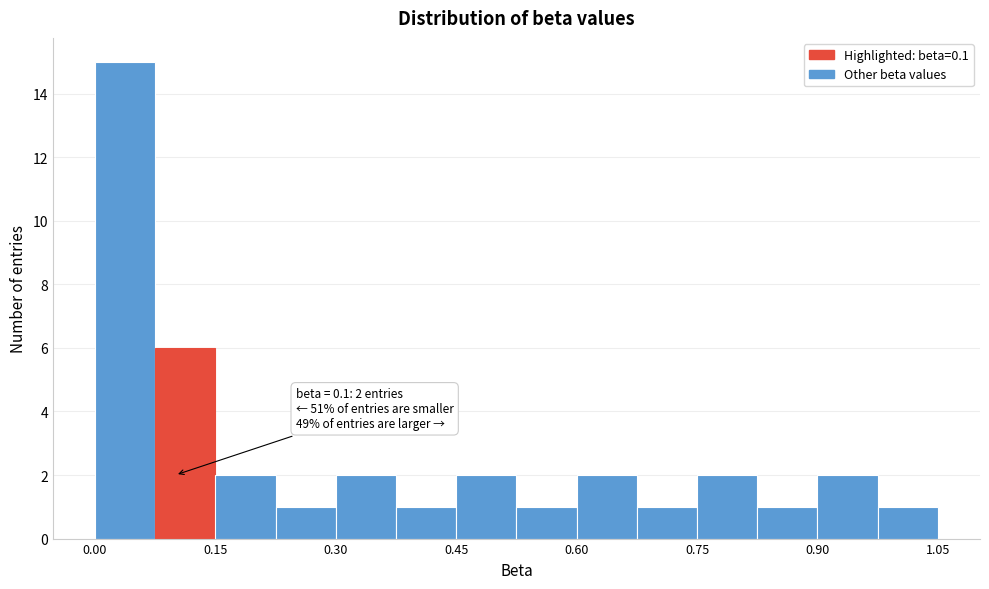

Read against the x-axis, roughly where is the centre of the tallest bar?

0.04